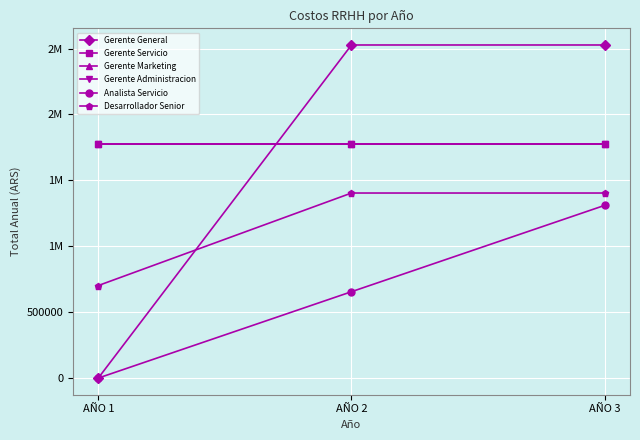

Between AÑO 1 and AÑO 2, which series saw the biggest shift?

Gerente General